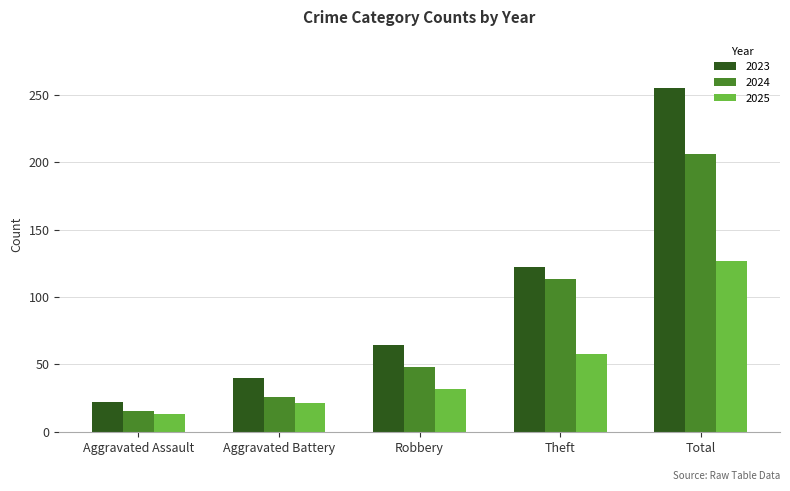

Are the bars grouped side by side (vs. stacked)?

Yes